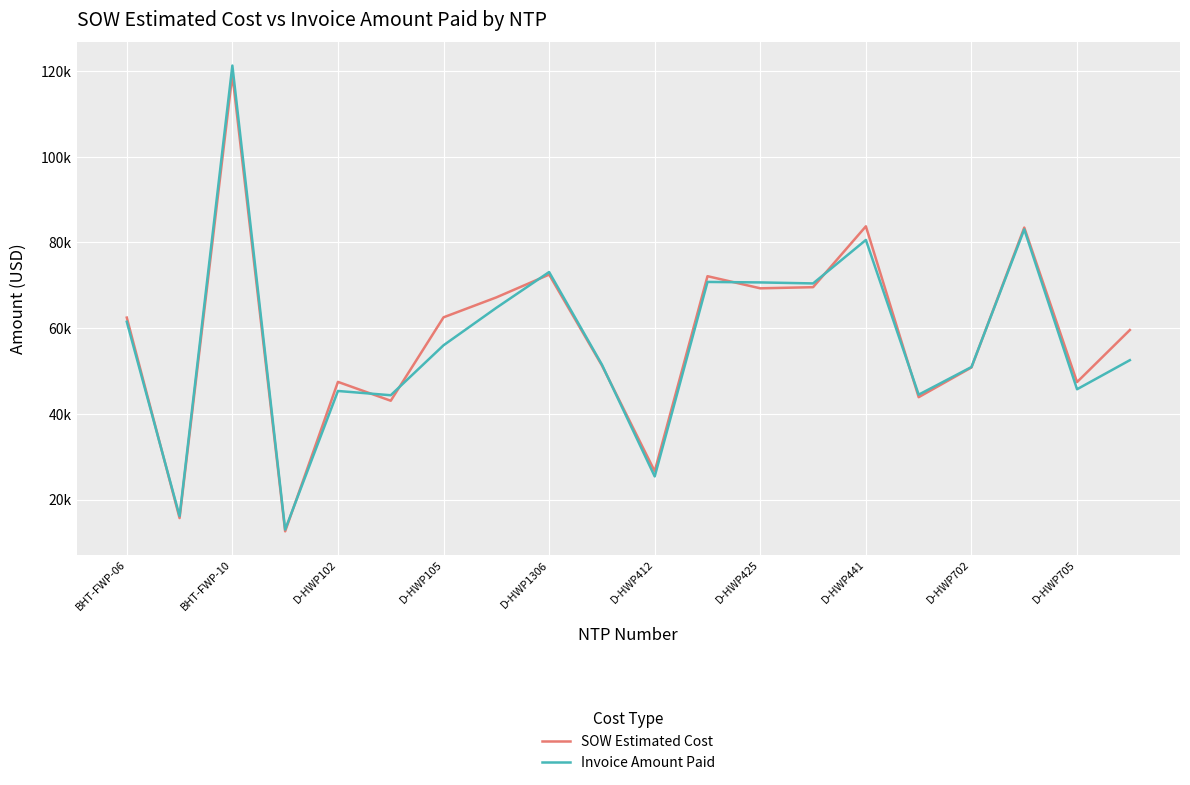

What is the difference between the maximum and second lowest values in the Invoice Amount Paid series?

105102.9